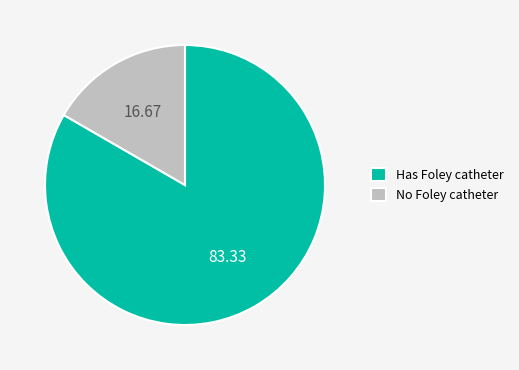

Rank the categories by value from highest to lowest.

Has Foley catheter, No Foley catheter